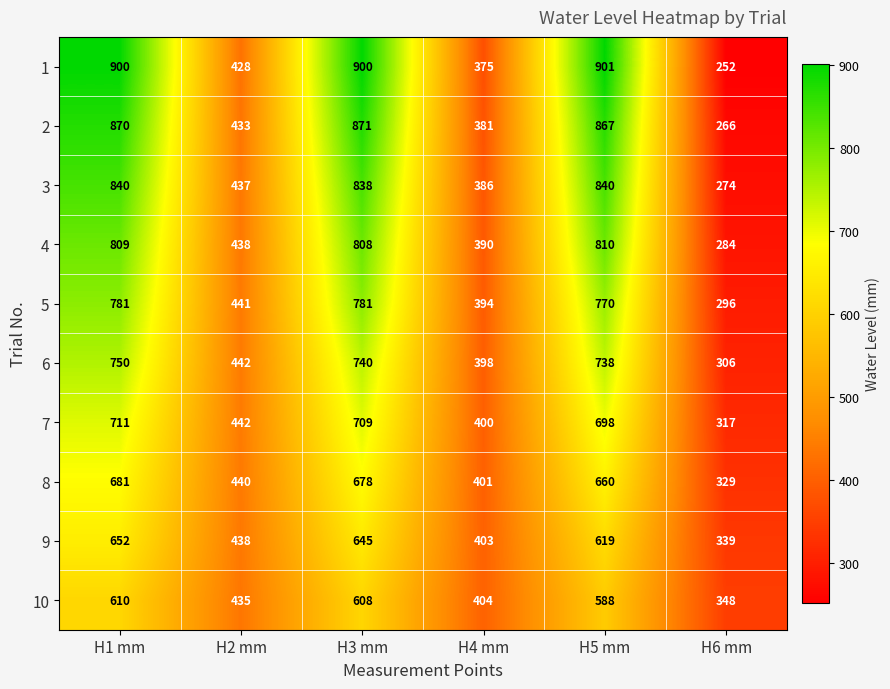

Where does the 5 series first go above 770?

H1 mm